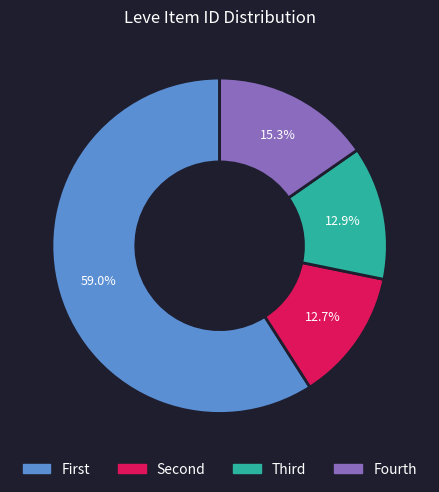

Is there a majority slice in this chart?

Yes